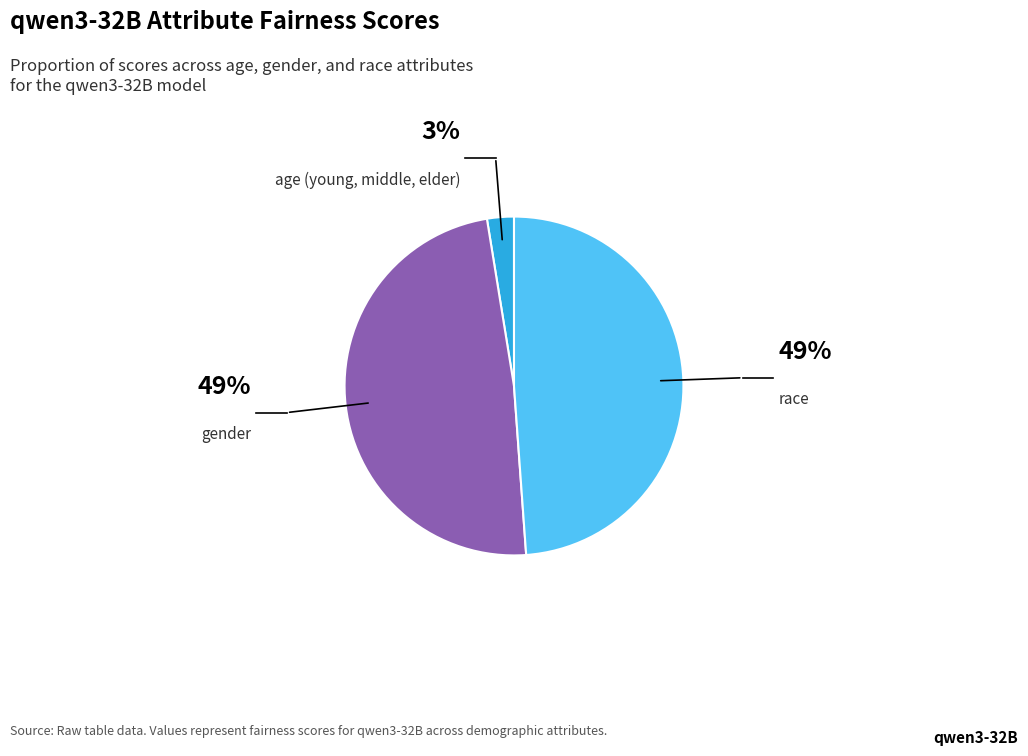

Is there any slice that represents more than half of the pie?

No